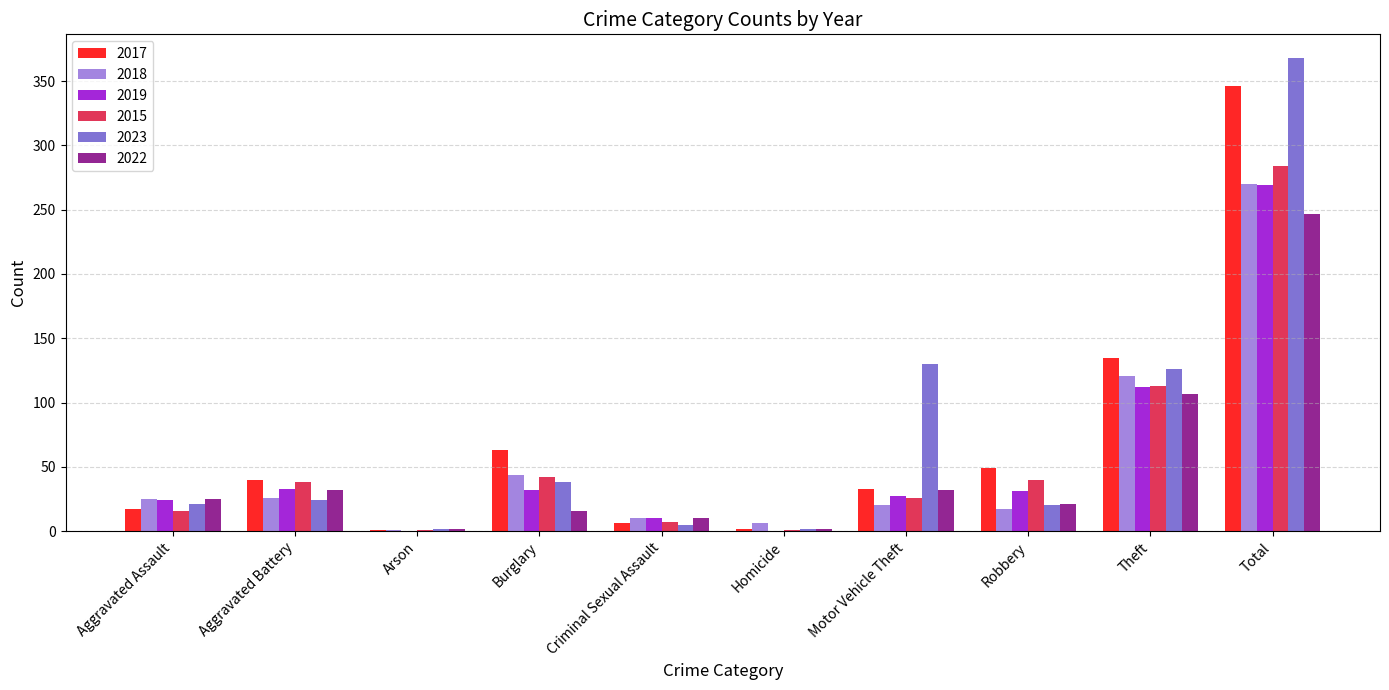

Where does the 2019 series first go above 31?

Aggravated Battery